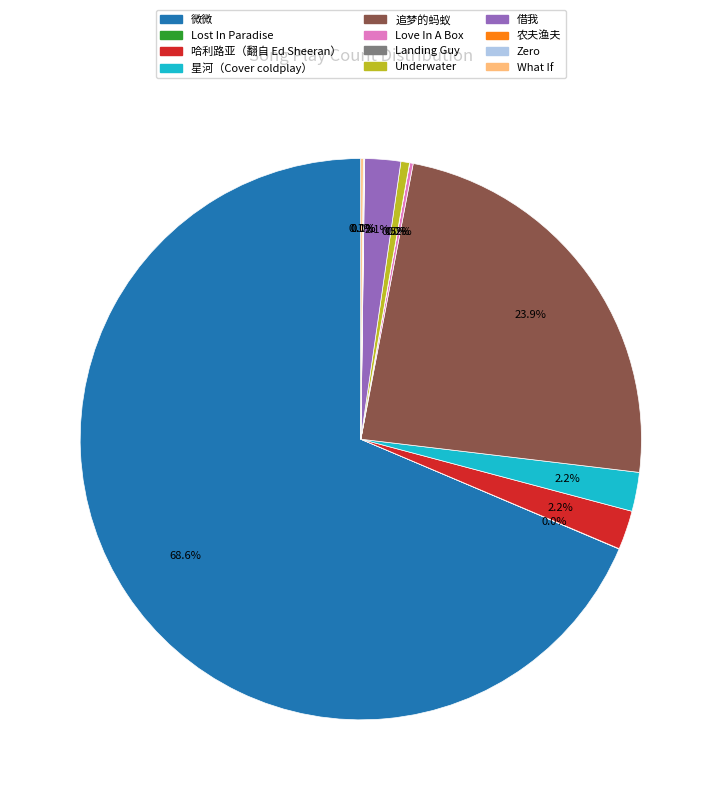

What percentage is the 微微 slice, to the nearest percent?

69%